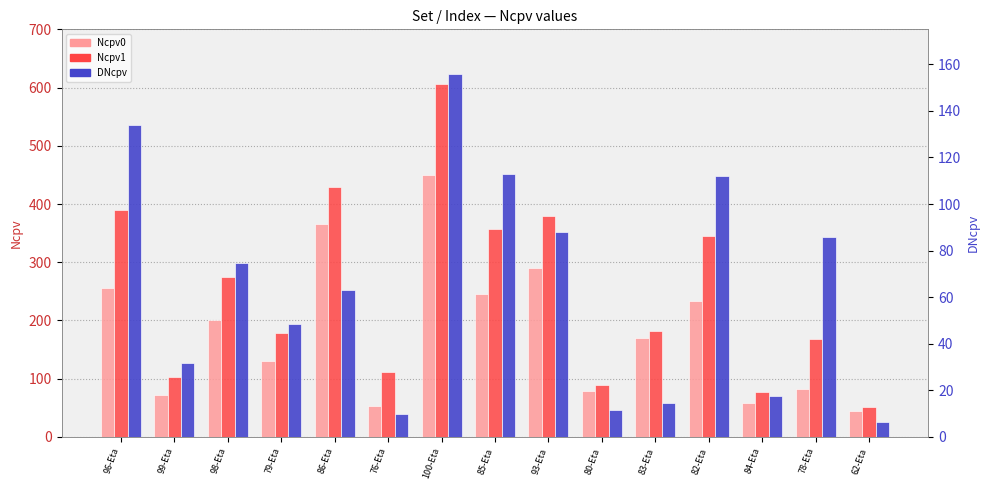

At which label does Ncpv0 reach its peak?

100-Eta